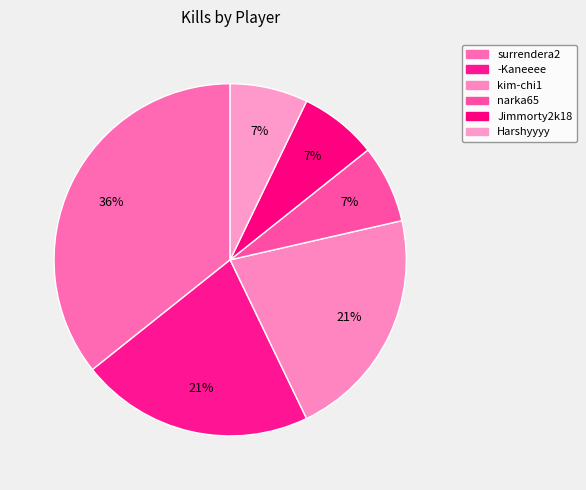

Count the number of slices in the pie.

6